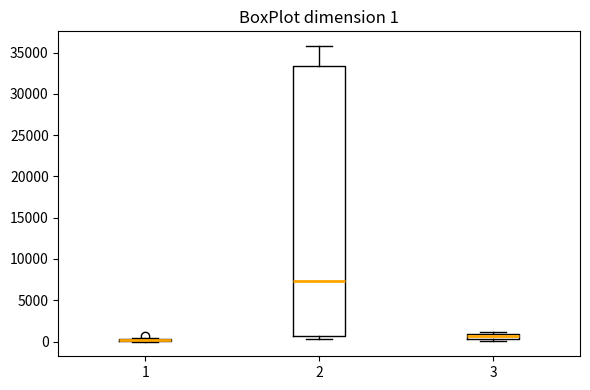

Comparing the boxes themselves (not the whiskers), which one is the tallest?

2